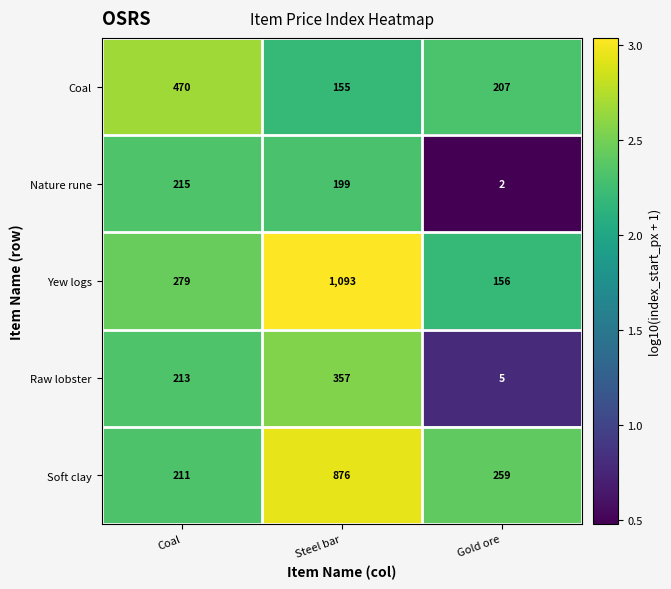

At which category does the chart reach its minimum across all series?

Gold ore